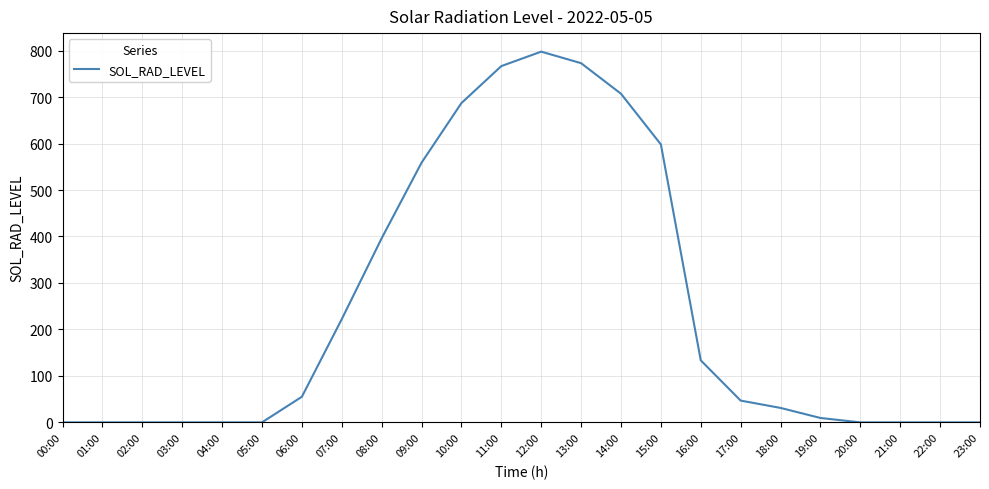

The value at 05:00 is -390.8. True or false?

False